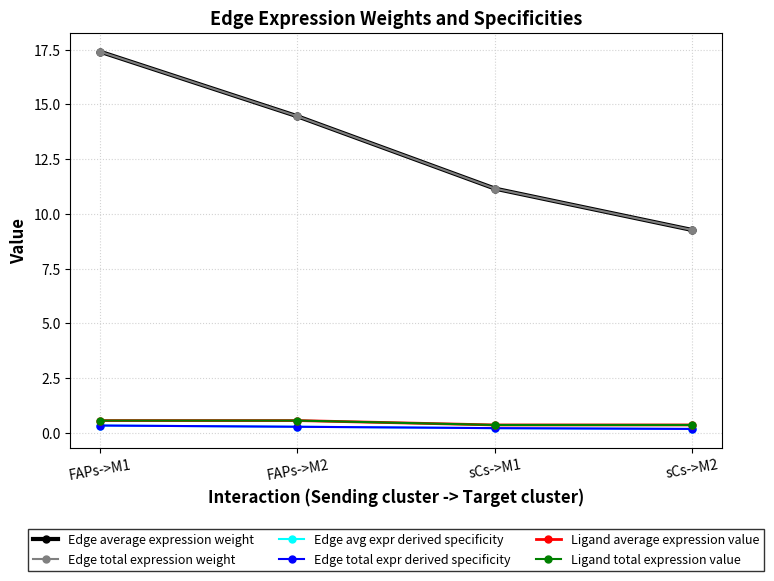

Is this an area chart (filled region under the line)?

No